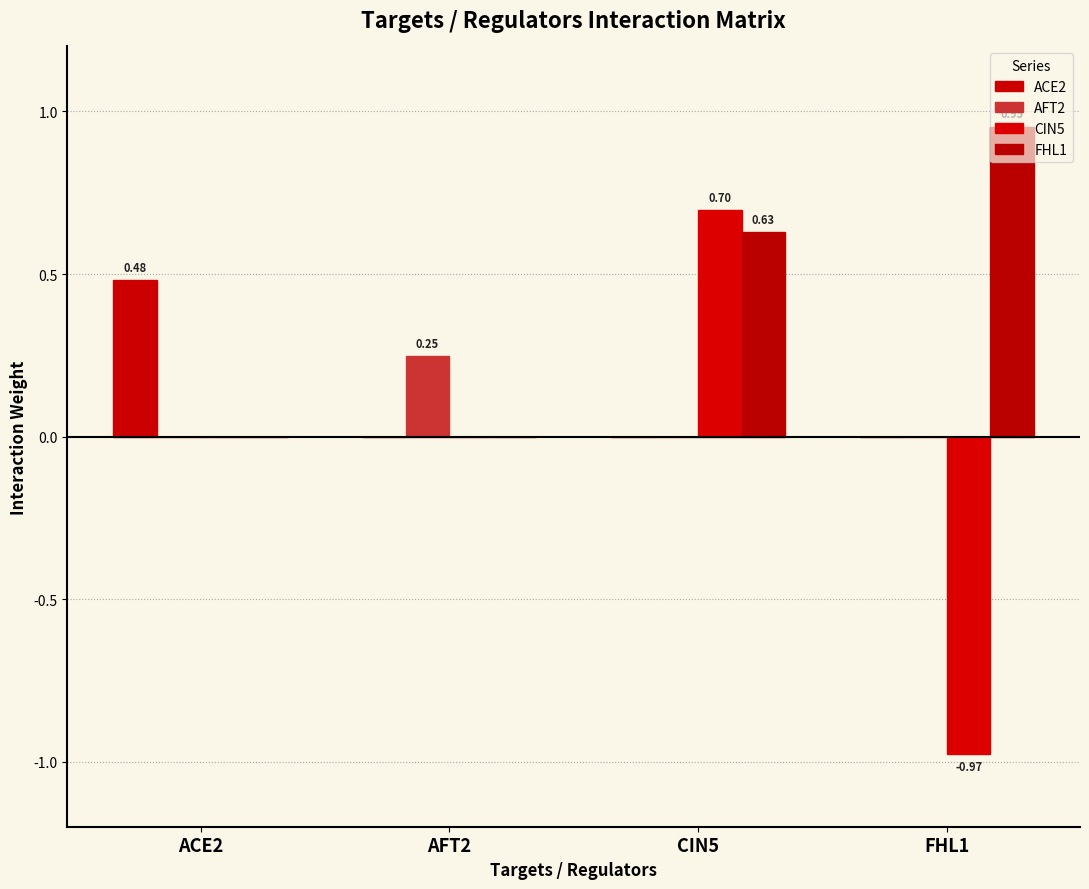

How many data points does each series have?

4